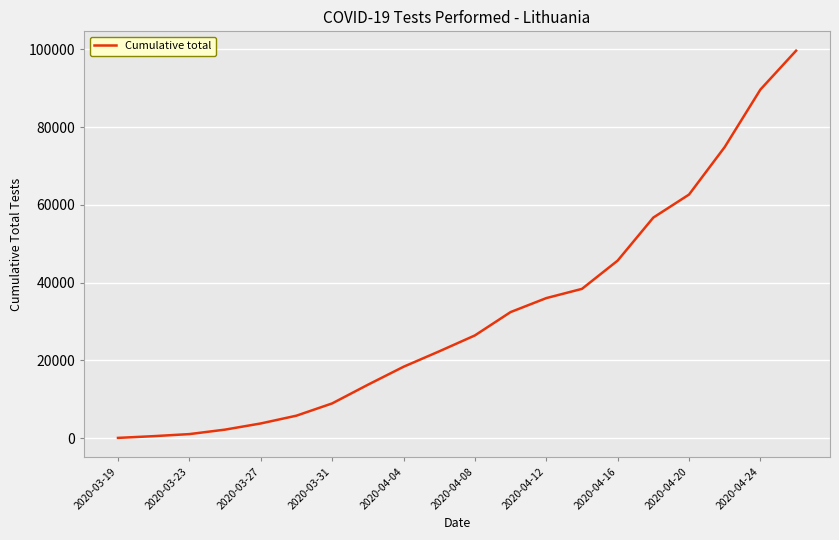

What is the maximum value shown in the chart?

99644